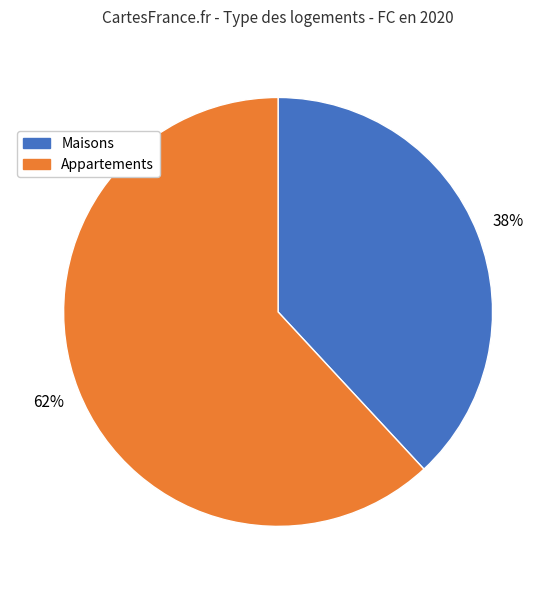

To the nearest percent, what is the average slice percentage?

50%